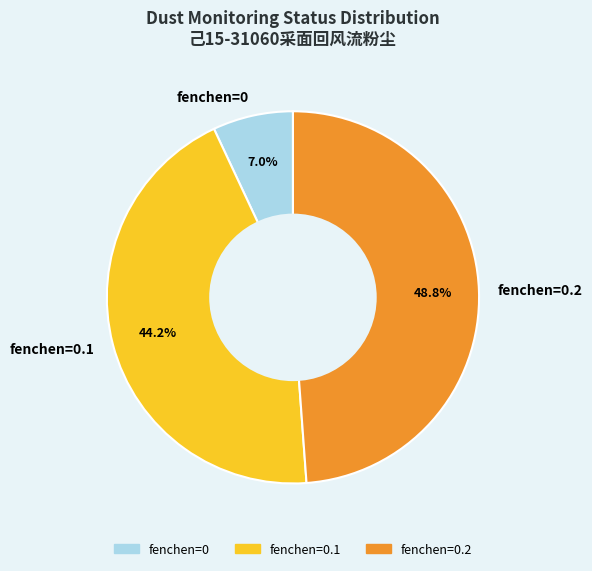

Count the number of slices in the pie.

3